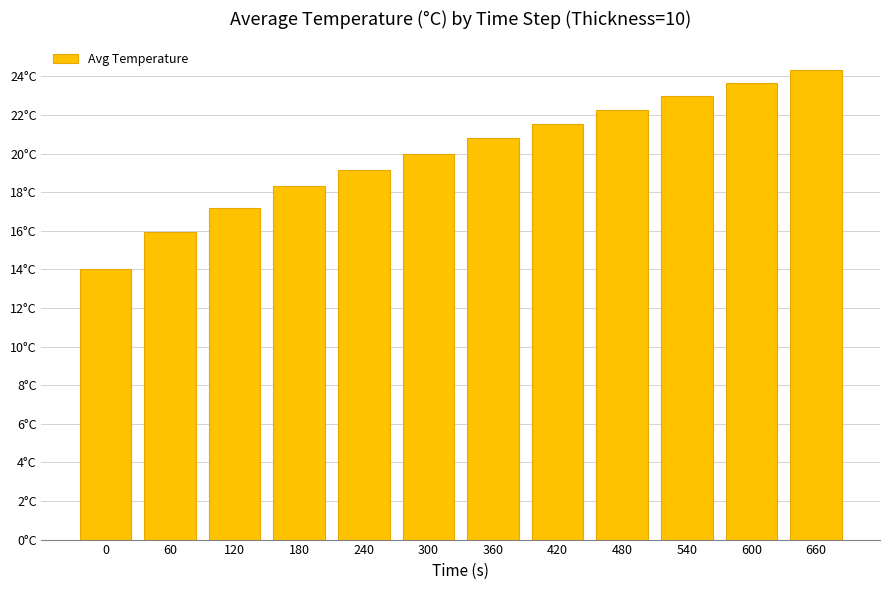

The value at 420 is 29.6. True or false?

False